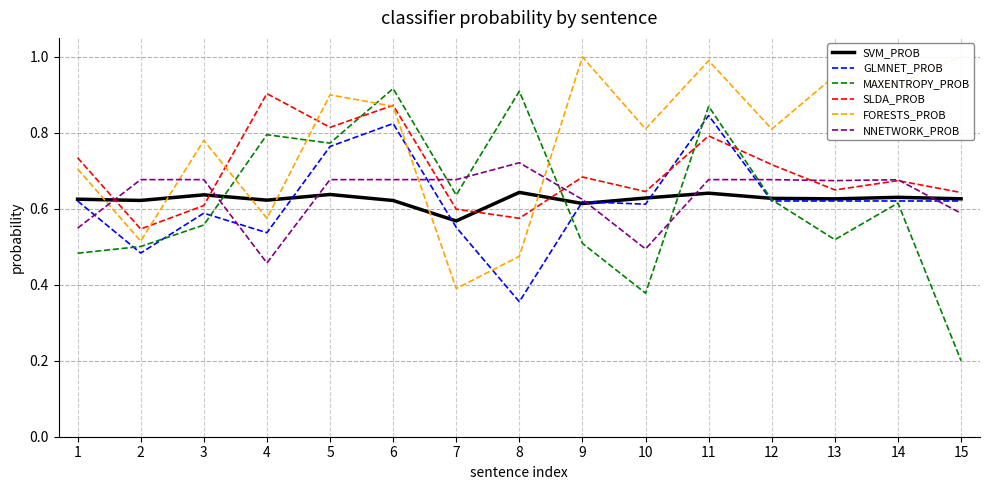

Reading right to left, extract all data points from this chart.

SVM_PROB: 15=0.6	14=0.6	13=0.6	12=0.6	11=0.6	10=0.6	9=0.6	8=0.6	7=0.6	6=0.6	5=0.6	4=0.6	3=0.6	2=0.6	1=0.6
GLMNET_PROB: 15=0.6	14=0.6	13=0.6	12=0.6	11=0.8	10=0.6	9=0.6	8=0.4	7=0.6	6=0.8	5=0.8	4=0.5	3=0.6	2=0.5	1=0.6
MAXENTROPY_PROB: 15=0.2	14=0.6	13=0.5	12=0.6	11=0.9	10=0.4	9=0.5	8=0.9	7=0.6	6=0.9	5=0.8	4=0.8	3=0.6	2=0.5	1=0.5
SLDA_PROB: 15=0.6	14=0.7	13=0.6	12=0.7	11=0.8	10=0.6	9=0.7	8=0.6	7=0.6	6=0.9	5=0.8	4=0.9	3=0.6	2=0.5	1=0.7
FORESTS_PROB: 15=1.0	14=0.9	13=0.9	12=0.8	11=1.0	10=0.8	9=1.0	8=0.5	7=0.4	6=0.9	5=0.9	4=0.6	3=0.8	2=0.5	1=0.7
NNETWORK_PROB: 15=0.6	14=0.7	13=0.7	12=0.7	11=0.7	10=0.5	9=0.6	8=0.7	7=0.7	6=0.7	5=0.7	4=0.5	3=0.7	2=0.7	1=0.5